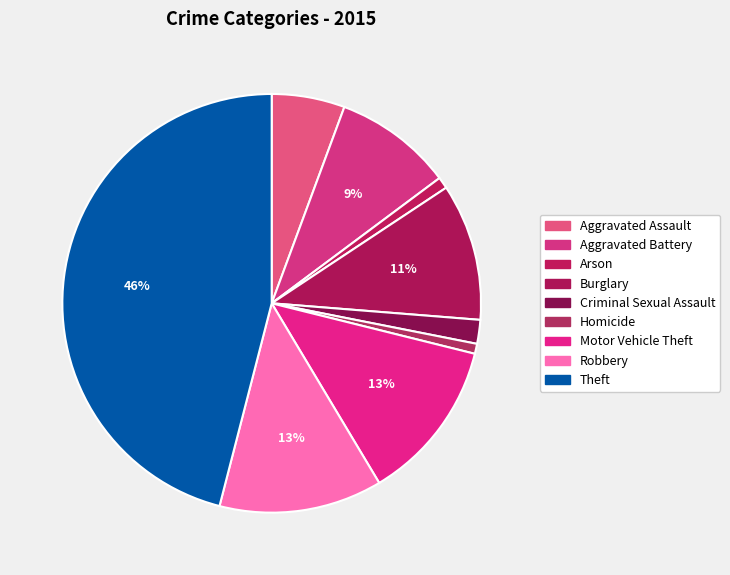

How many slices are in this pie chart?

9